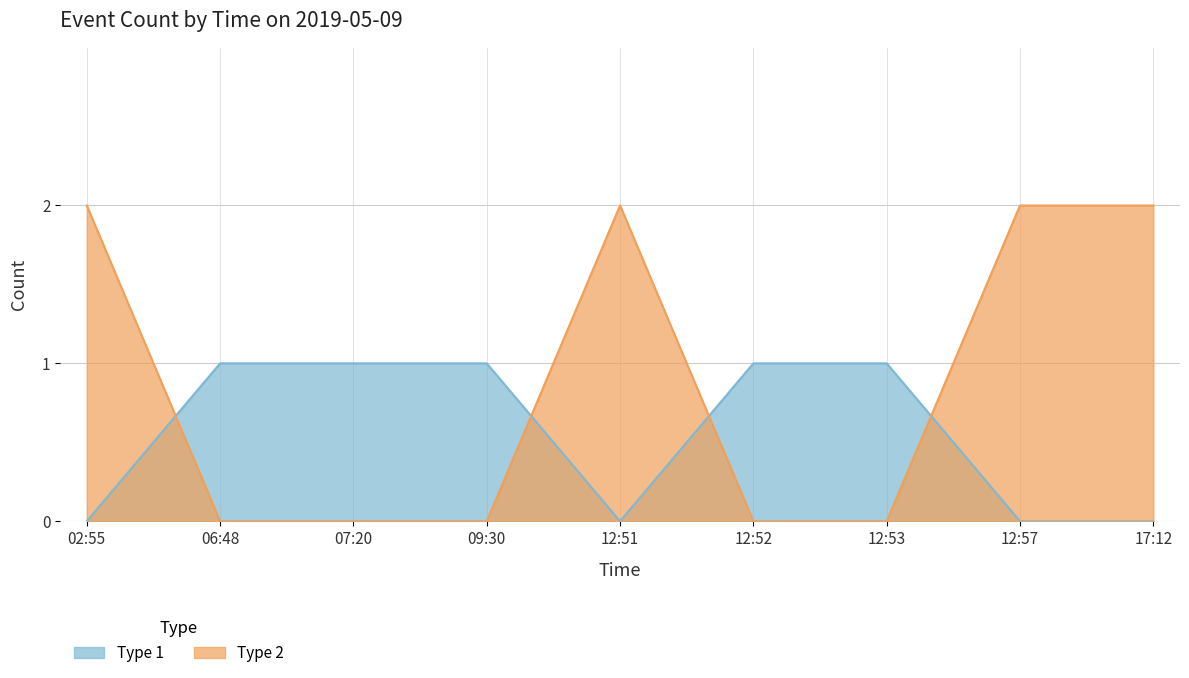

True or false: Type 1 and Type 2 cross at least once.

True